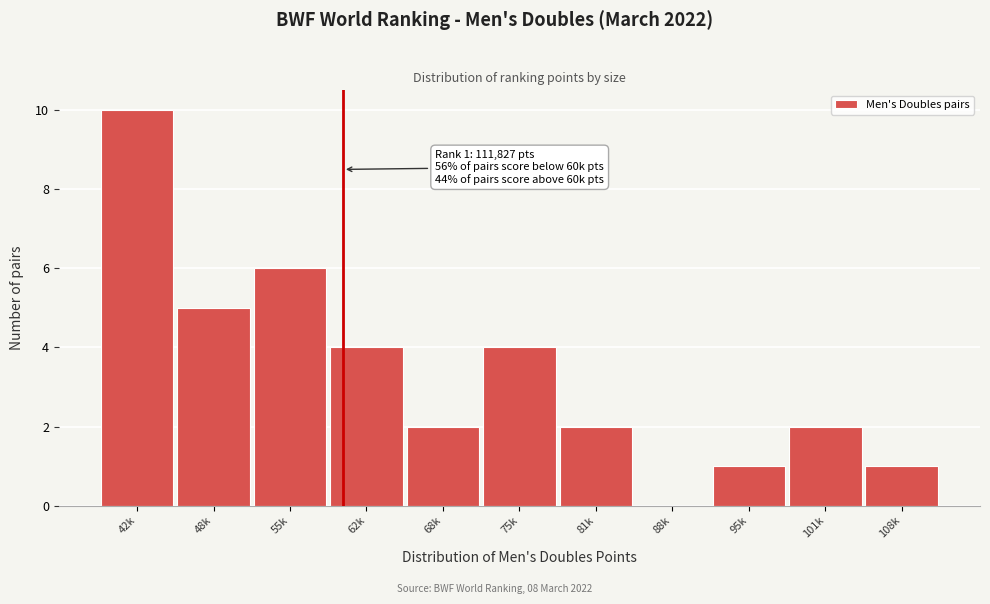

Reading left to right, what are all the values shown in this chart?

42k=10	48k=5	55k=6	62k=4	68k=2	75k=4	81k=2	88k=0	95k=1	101k=2	108k=1